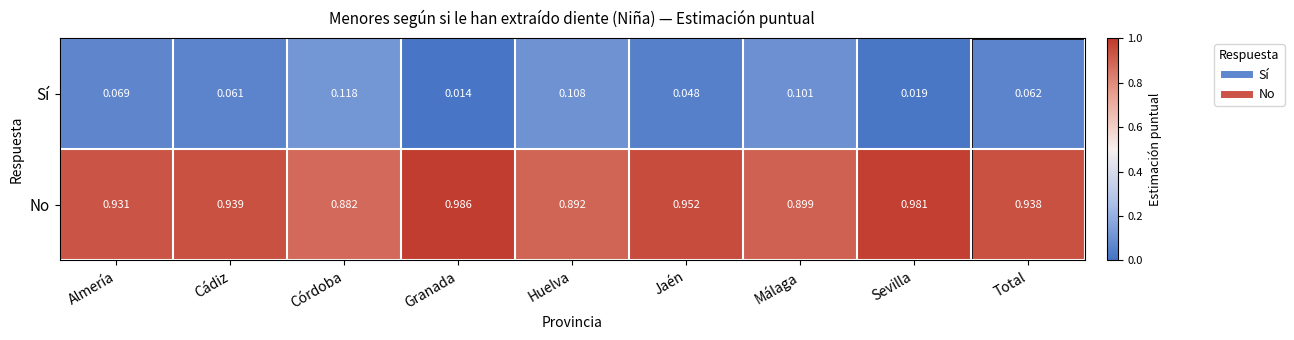

Which series has the largest total across all categories?

No